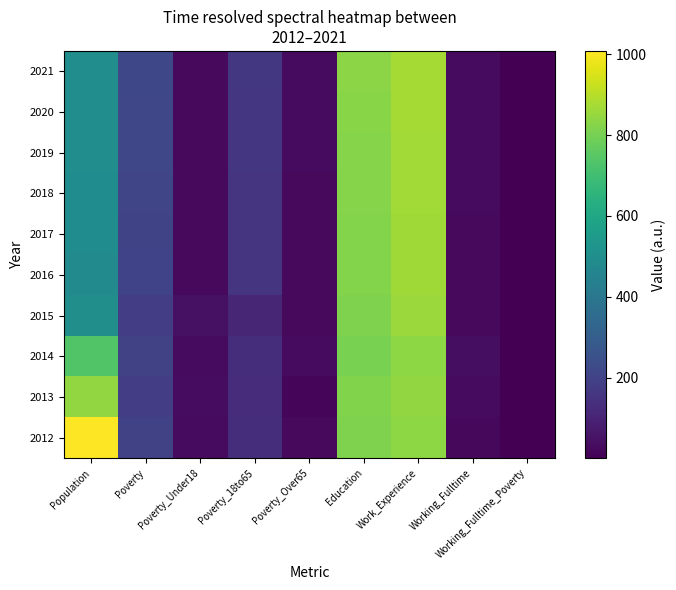

At how many categories does at least one series exceed 307?

3